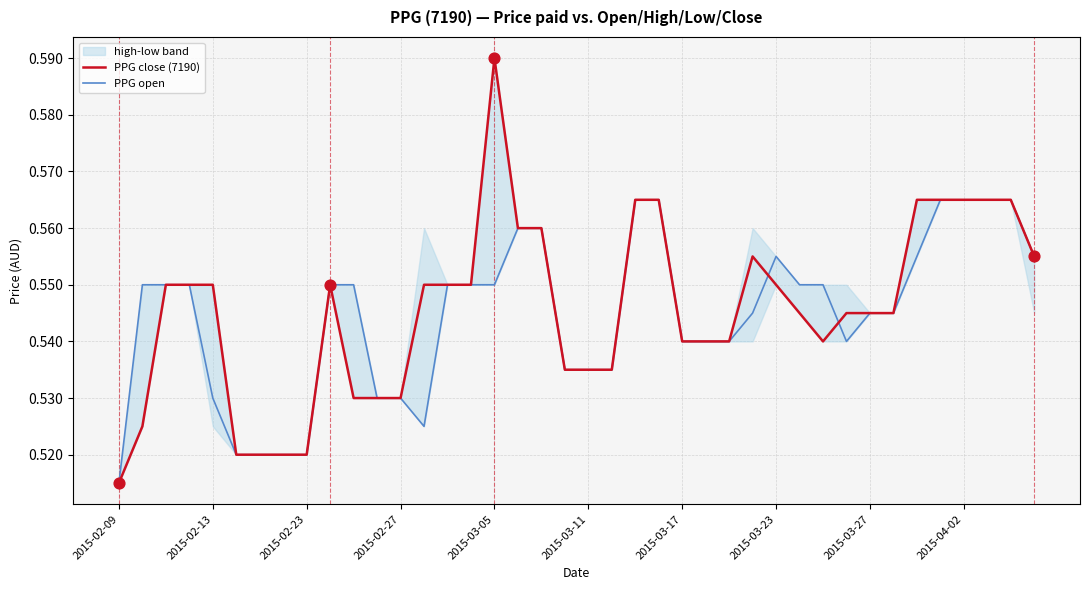

Which series contains the highest Y value?

PPG close (7190)